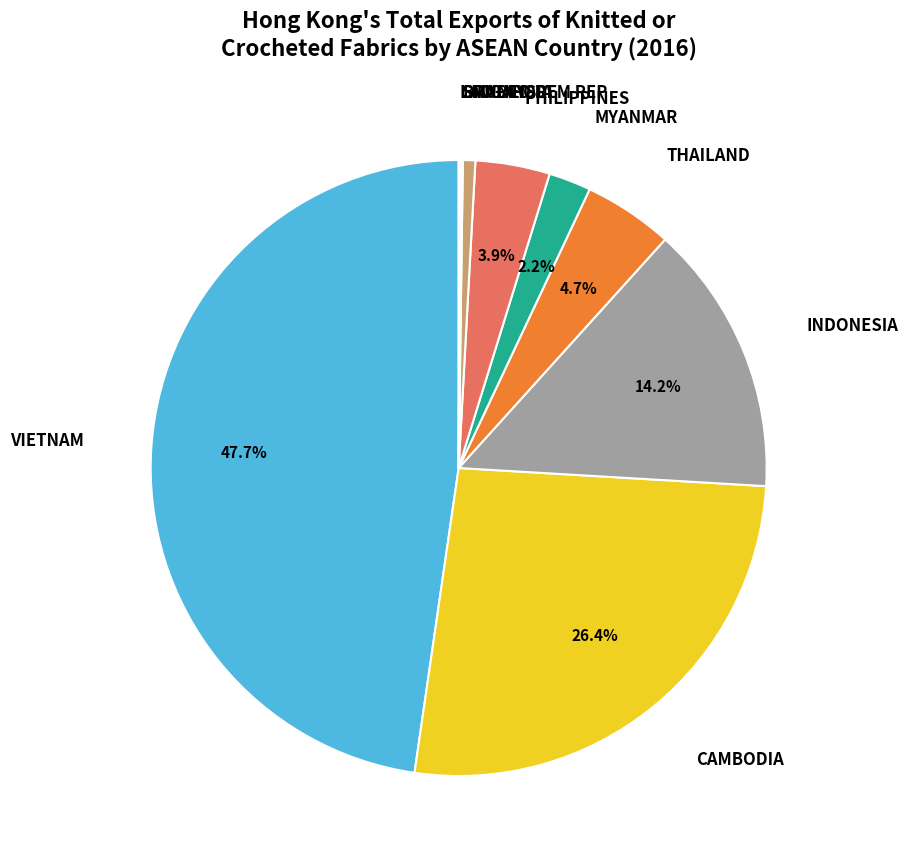

Which category has the biggest portion of the pie?

VIETNAM